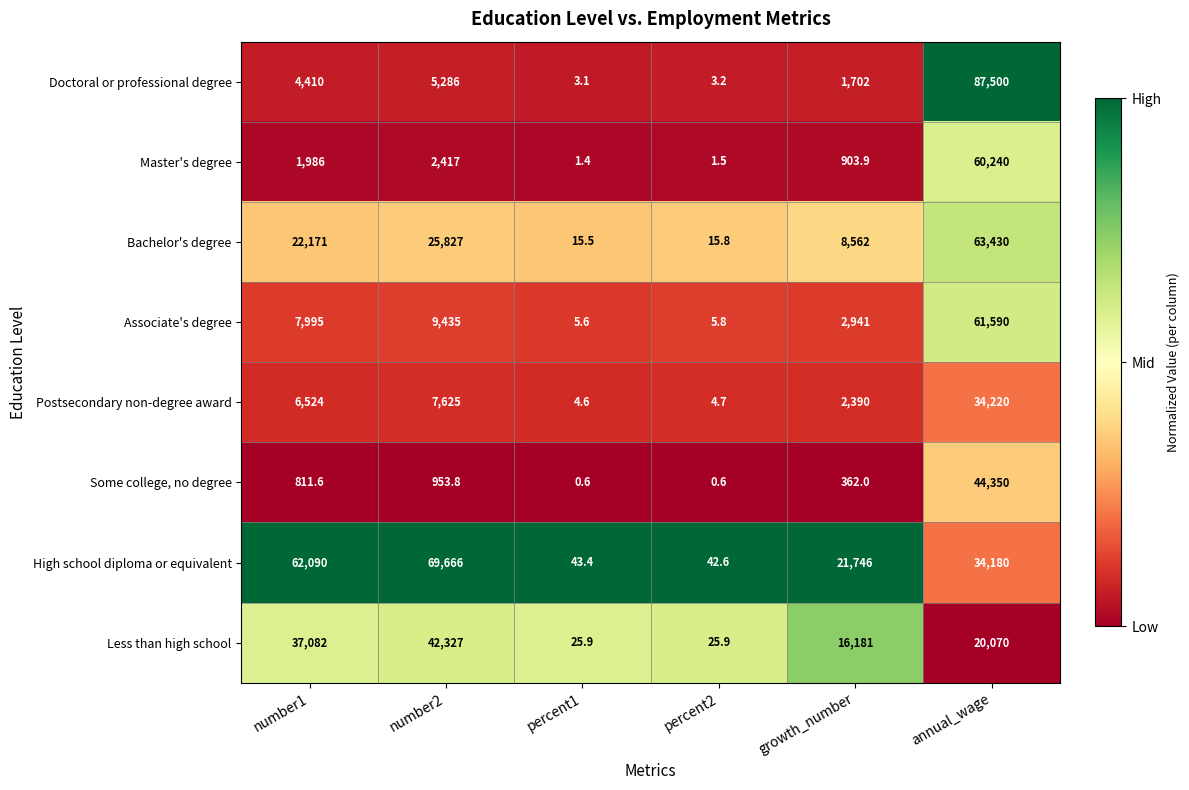

At which category is the sum across all series the highest?

annual_wage